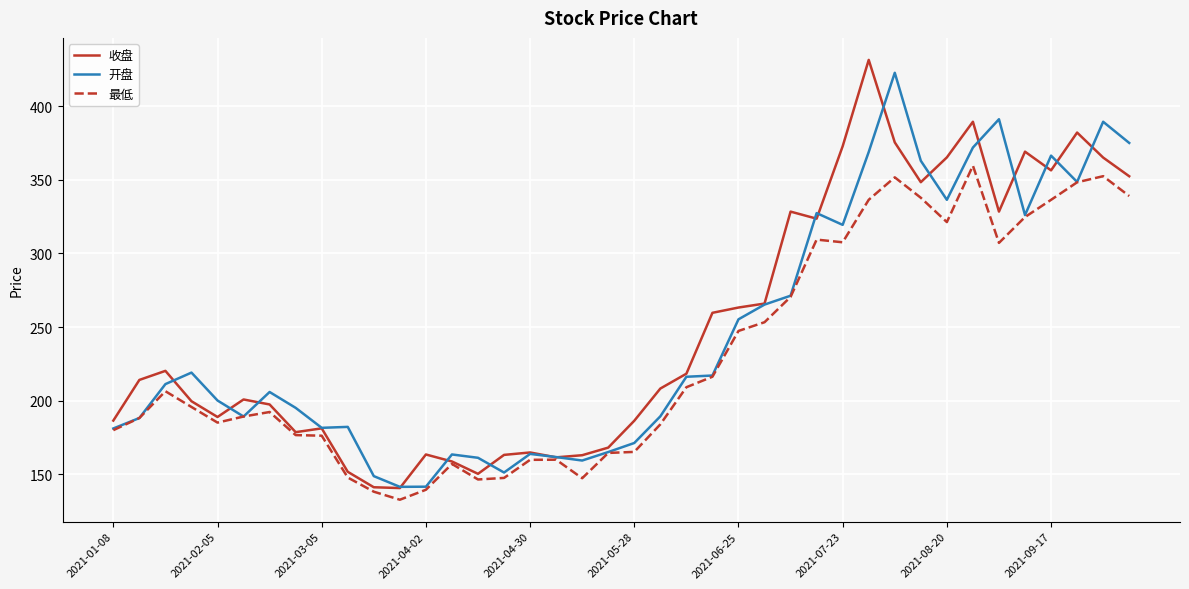

What is the minimum value for 开盘?

141.5